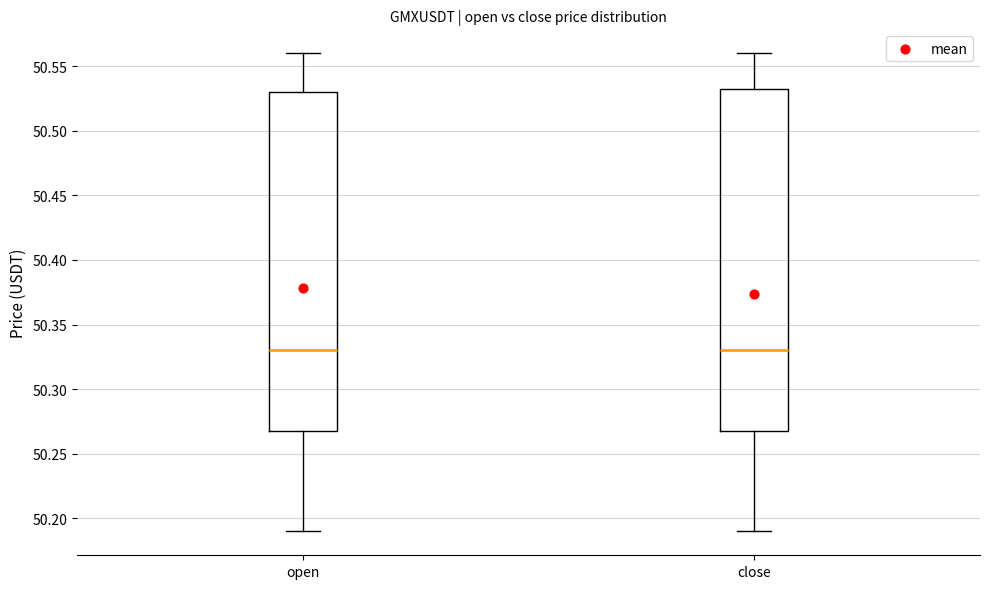

Where is the lower edge of the box for open on the y-axis? The values are not printed on the chart, so give them approximately, as read against the axis.

50.270